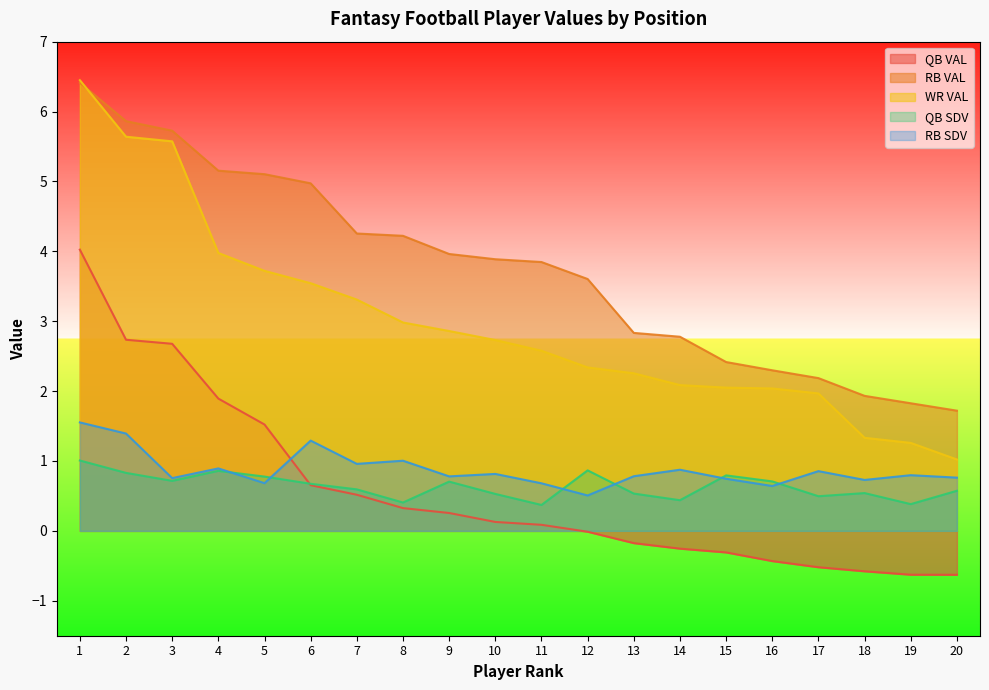

Rank the series at 8 from lowest to highest value.

QB VAL, QB SDV, RB SDV, WR VAL, RB VAL